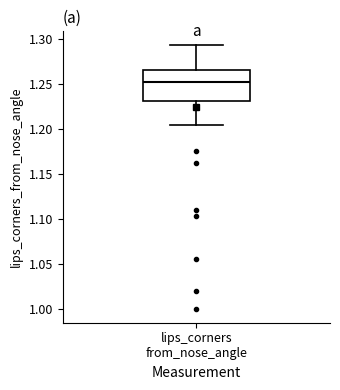

Where does the lower whisker of the box for lips_corners from_nose_angle end on the y-axis? The values are not printed on the chart, so give them approximately, as read against the axis.

1.205